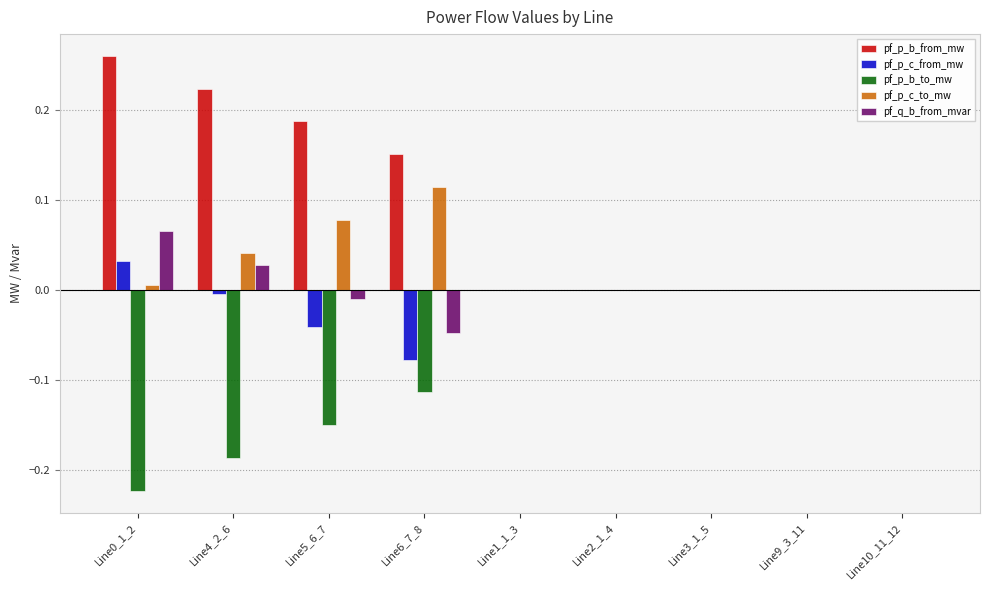

Which series has the widest spread of values?

pf_p_b_from_mw